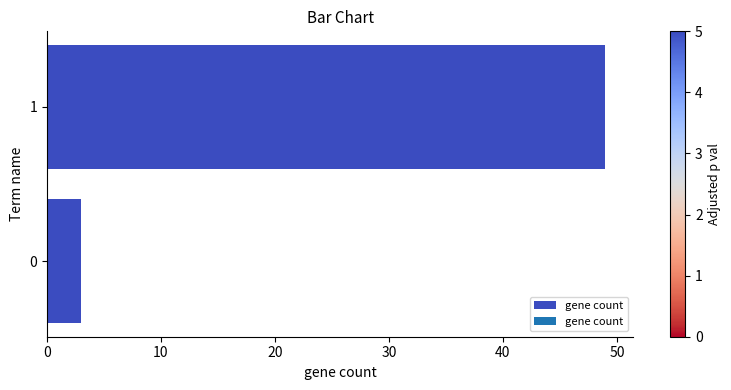

Reading bottom to top, extract all data points from this chart.

3	49